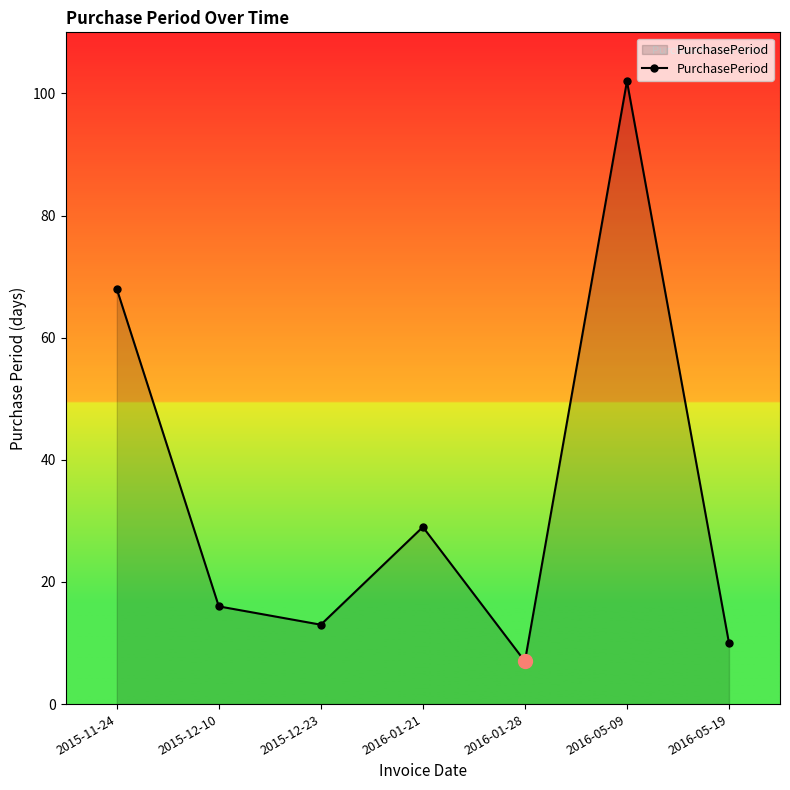

At which category does the data reach its first local valley?

2015-12-23